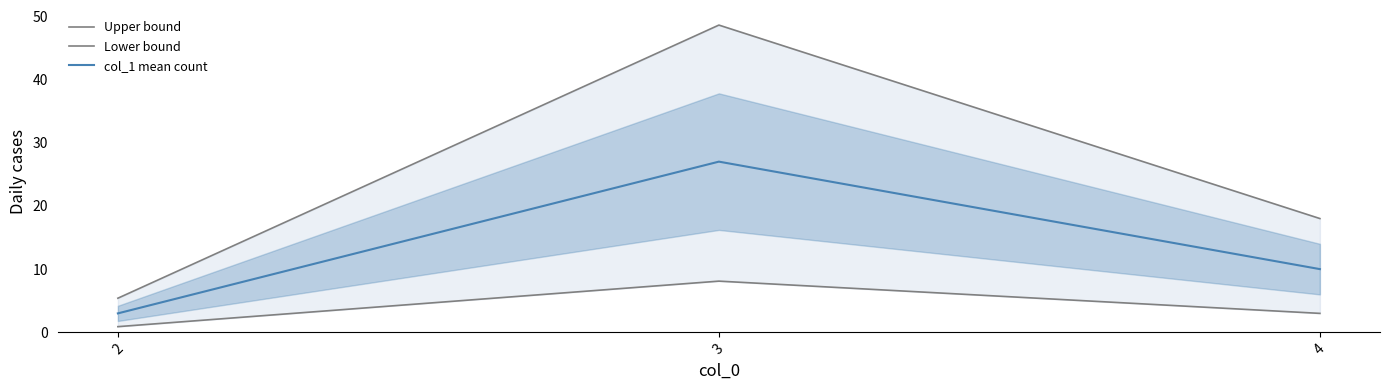

Which series has the largest total across all categories?

Upper bound